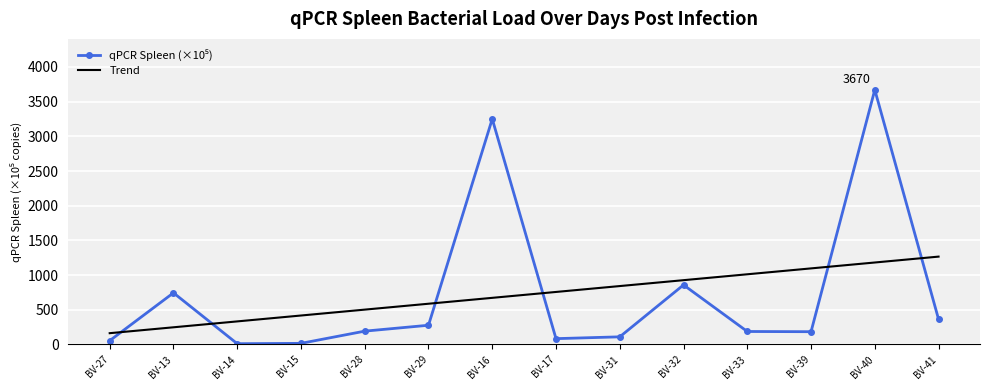

What is the sum of the Trend values at BV-40 and BV-13?

1428.8